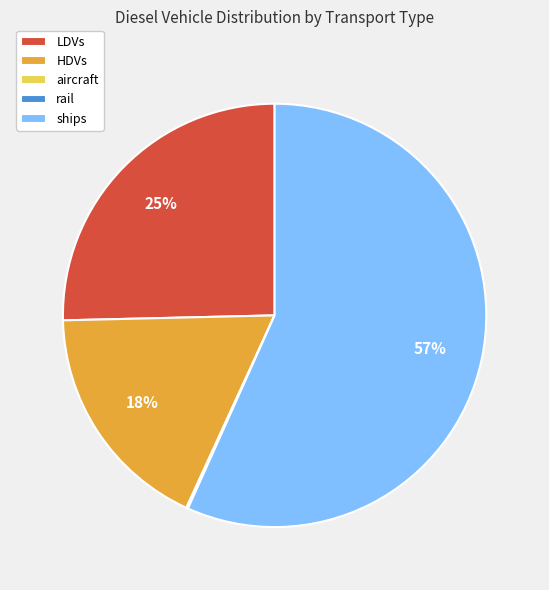

To the nearest percent, what is the difference between the largest and smallest slice percentages?

57%